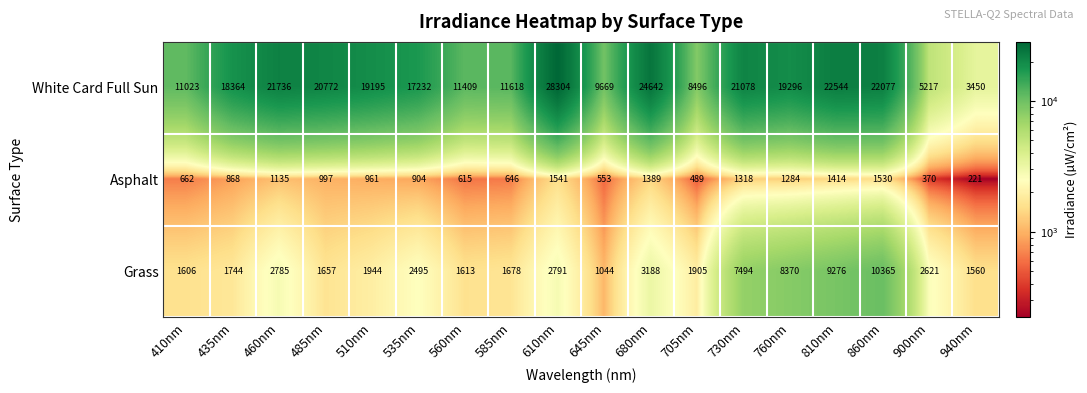

The value of Asphalt at 760nm is 2098. True or false?

False